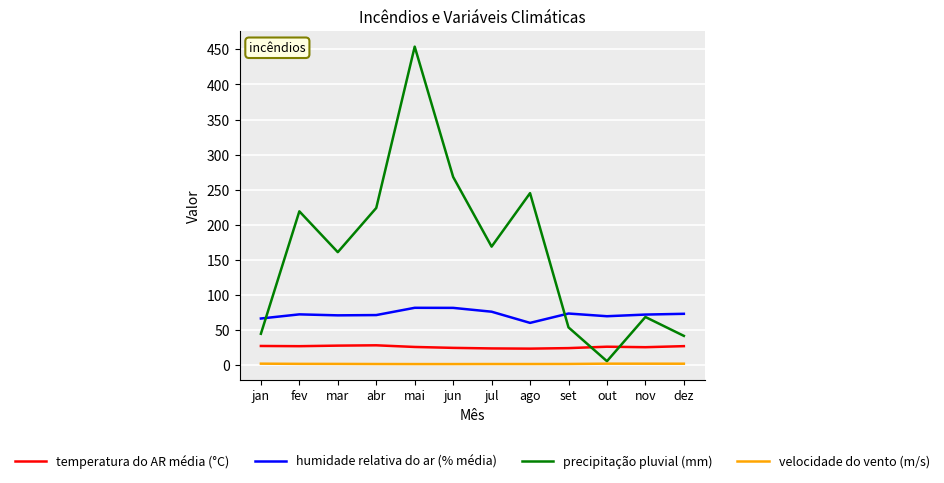

Where is precipitação pluvial (mm) nearest to the value 229?

abr